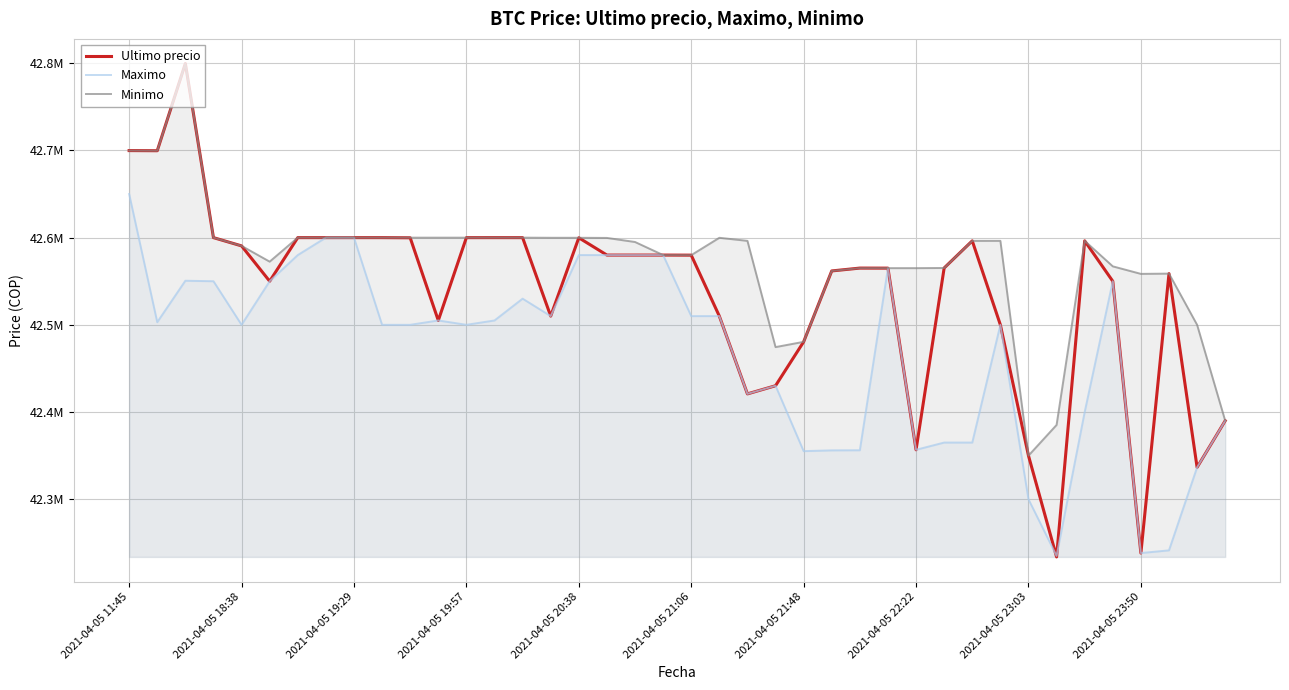

What is the difference between the maximum and minimum values in the Ultimo precio series?

565752